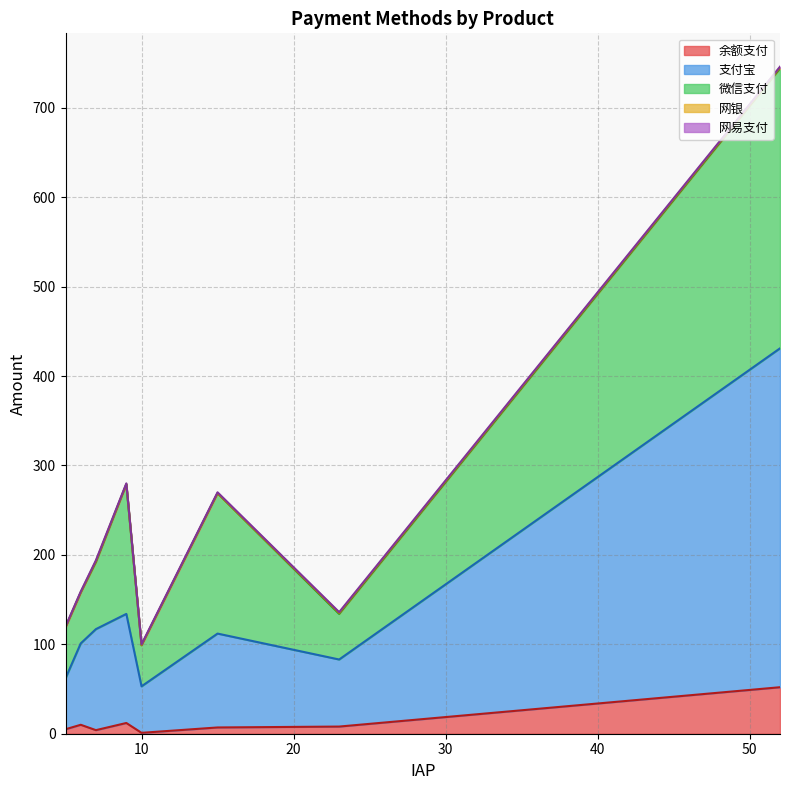

Count the number of categories in the chart.

8